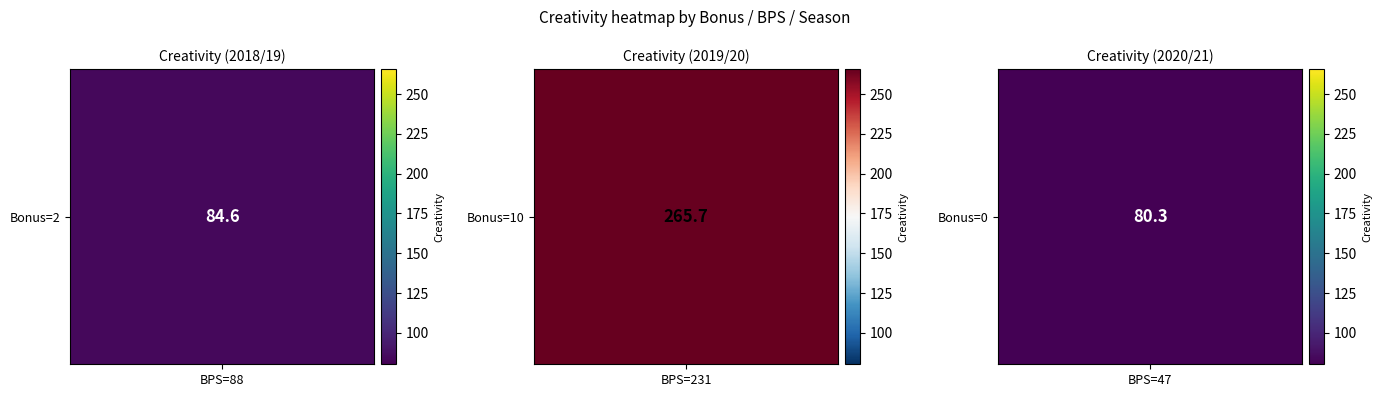

How many distinct data groups are displayed?

3